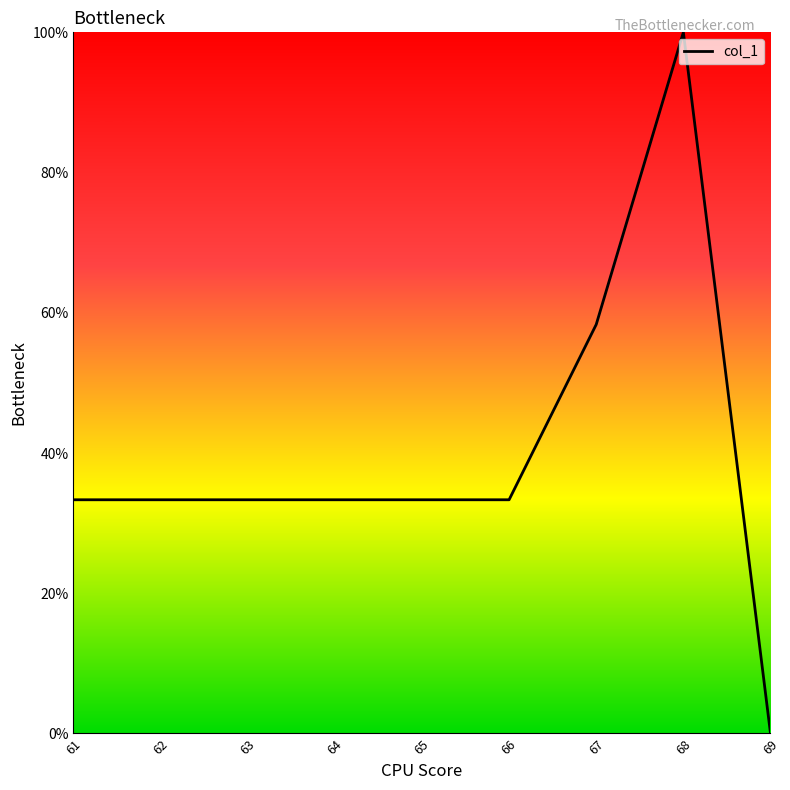

The value at 64 is 52.8. True or false?

False